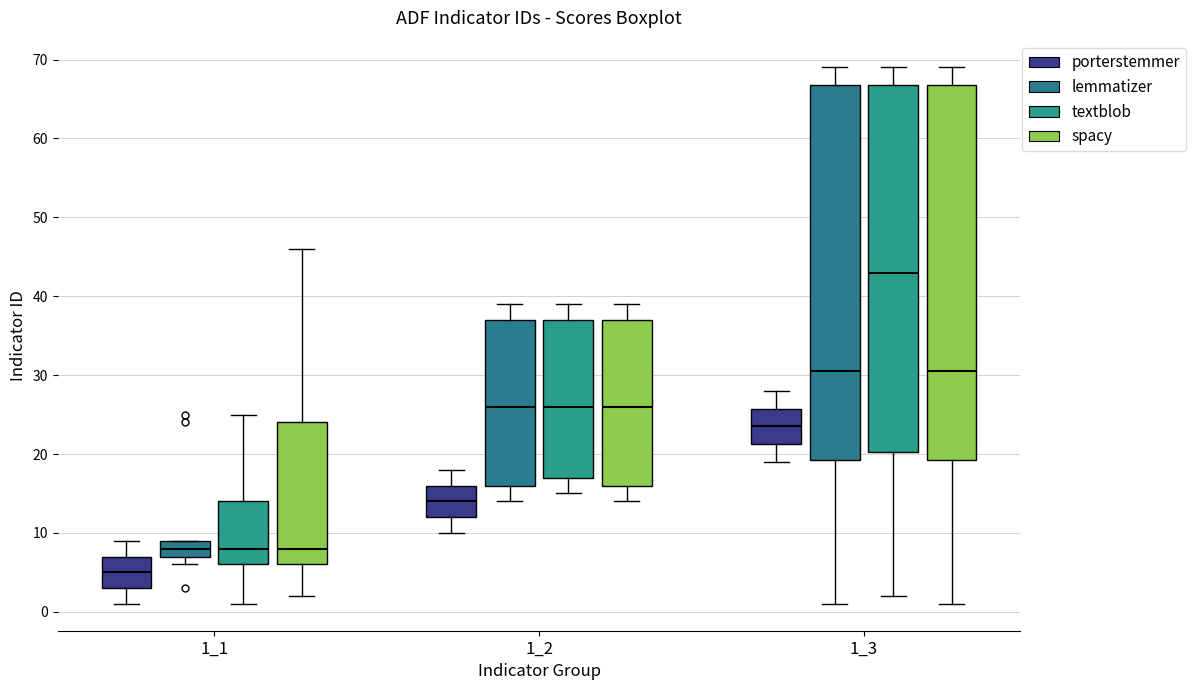

Reading left to right, read every box against the y-axis: the position of its median line, the range the box covers, and the ends of its whiskers. The values are not printed on the chart, so give them approximately, as read against the axis.

1_1 (porterstemmer): median 5, box 3 to 7, whiskers 1 to 9
1_1 (lemmatizer): median 8, box 7 to 9, whiskers 6 to 9
1_1 (textblob): median 8, box 6 to 14, whiskers 1 to 25
1_1 (spacy): median 8, box 6 to 24, whiskers 2 to 46
1_2 (porterstemmer): median 14, box 12 to 16, whiskers 10 to 18
1_2 (lemmatizer): median 26, box 16 to 37, whiskers 14 to 39
1_2 (textblob): median 26, box 17 to 37, whiskers 15 to 39
1_2 (spacy): median 26, box 16 to 37, whiskers 14 to 39
1_3 (porterstemmer): median 24, box 21 to 26, whiskers 19 to 28
1_3 (lemmatizer): median 31, box 19 to 67, whiskers 1 to 69
1_3 (textblob): median 43, box 20 to 67, whiskers 2 to 69
1_3 (spacy): median 31, box 19 to 67, whiskers 1 to 69